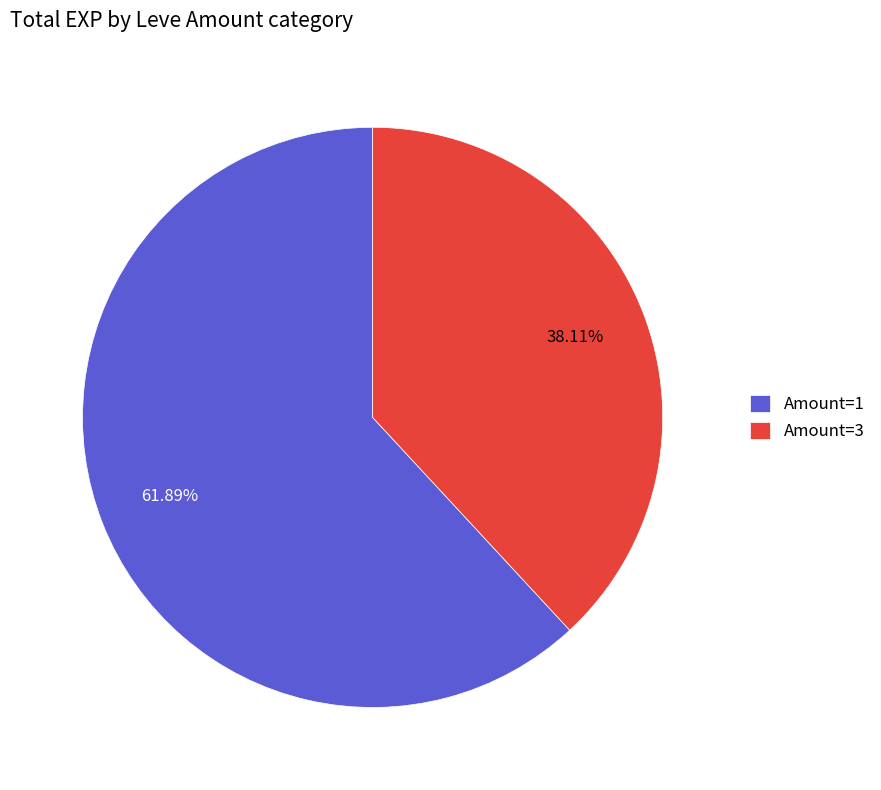

How many slices are in this pie chart?

2